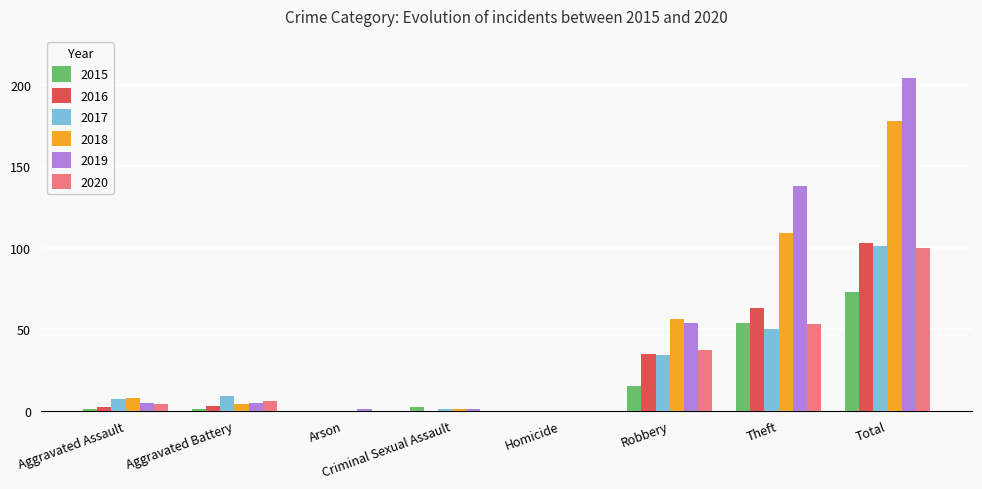

What is the sum of all 2019 values?

408